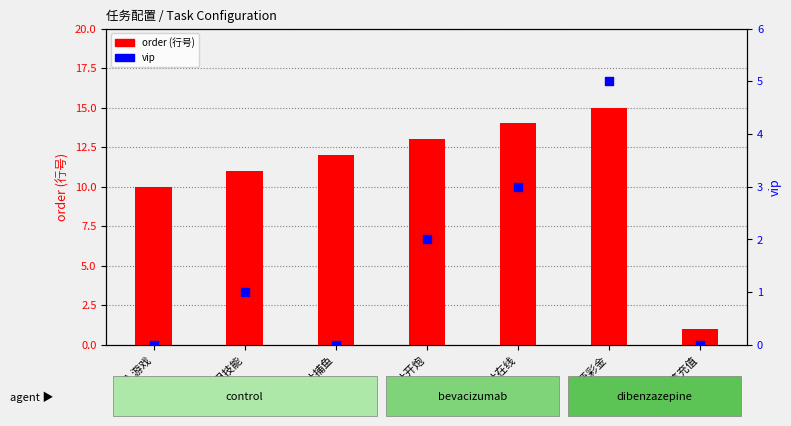

At how many categories does at least one series exceed 14?

1